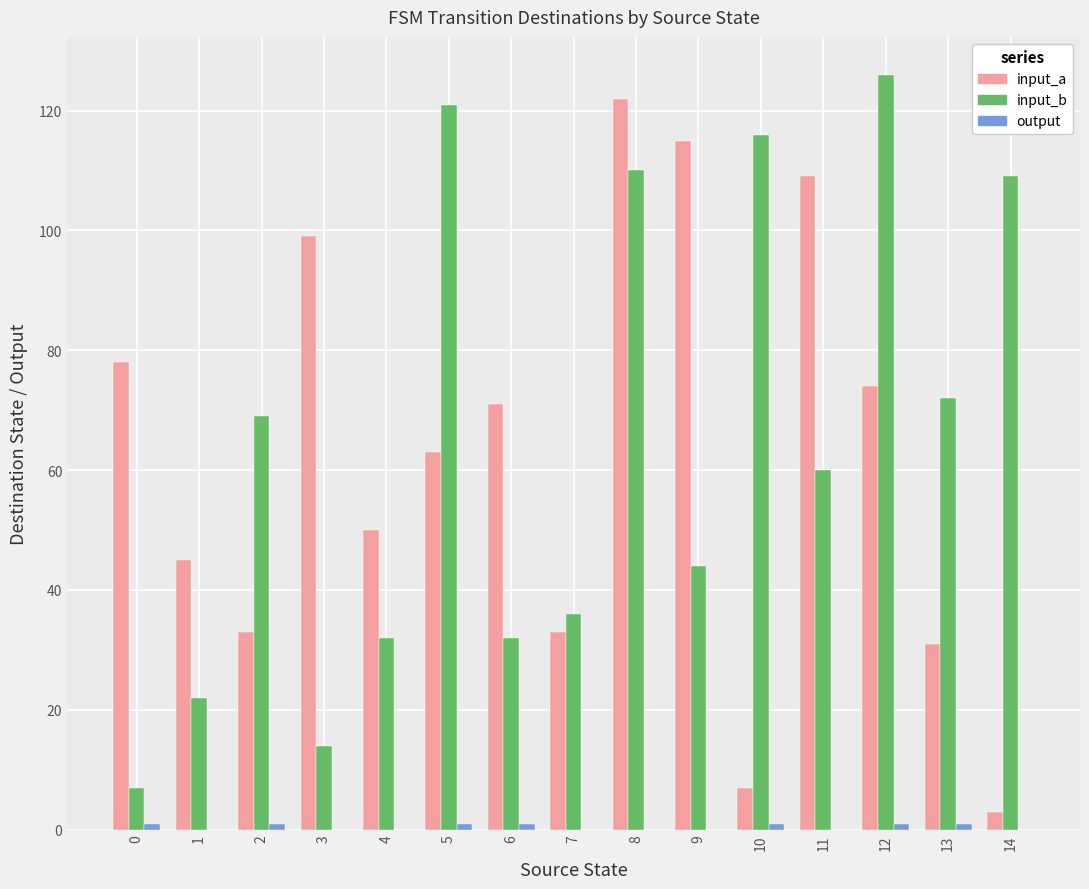

At which category is the sum across all series the highest?

8